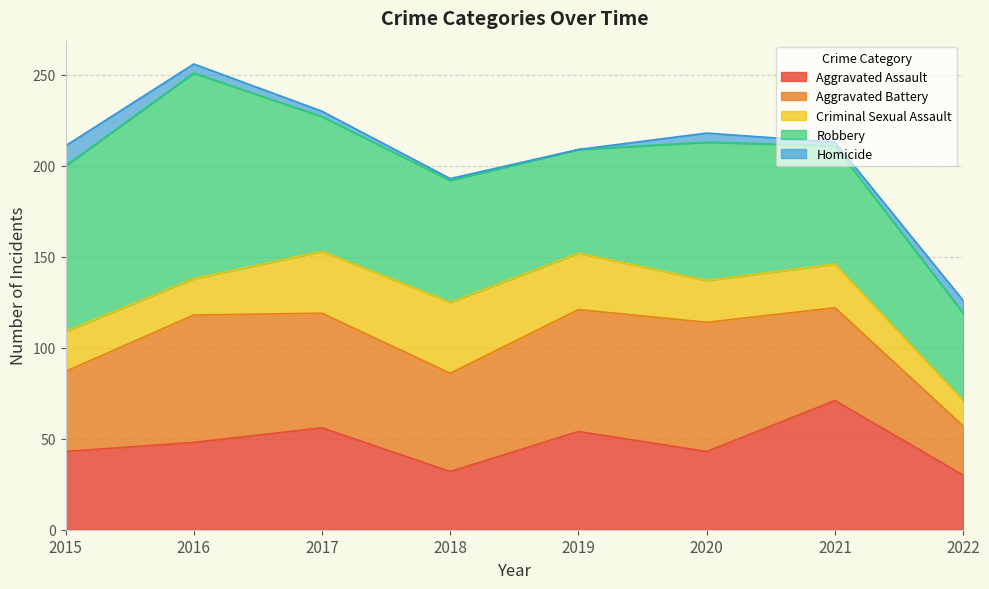

At how many categories does at least one series exceed 78?

2